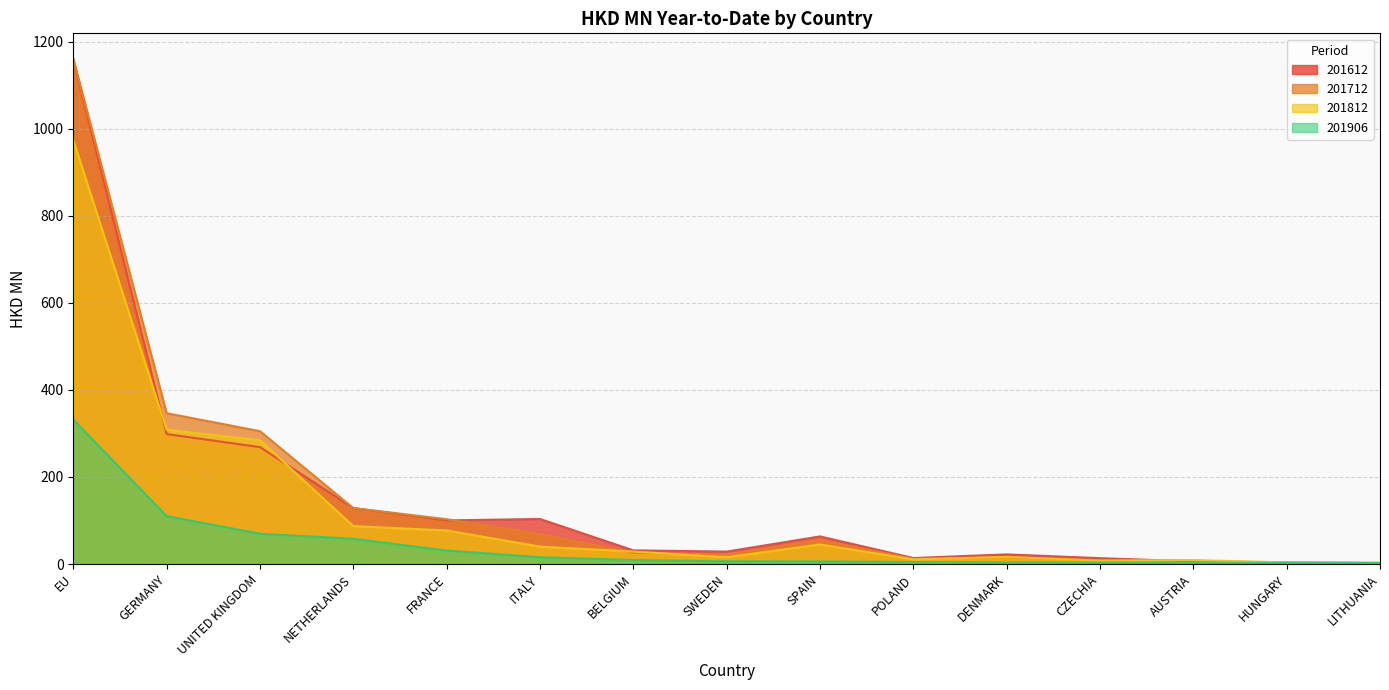

At how many categories does at least one series exceed 76?

6